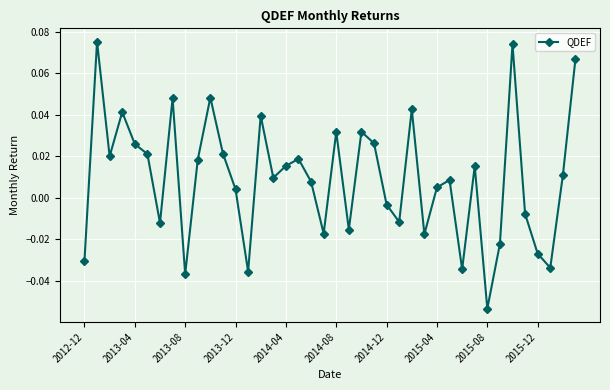

How many data points are above 0?

25